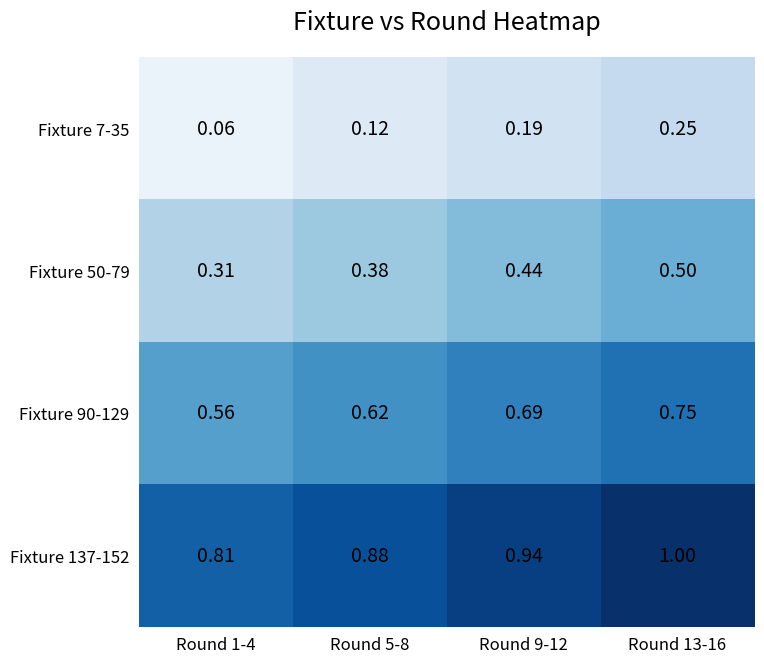

Is the value of Fixture 137-152 at Round 1-4 greater than the value of Fixture 50-79 at Round 5-8?

Yes